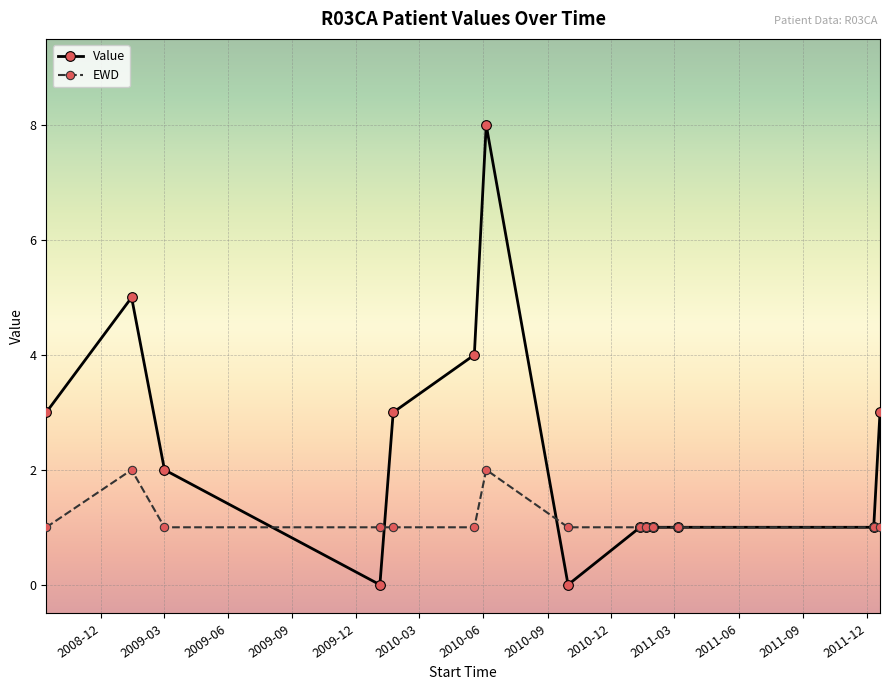

Which series has the largest total across all categories?

Value